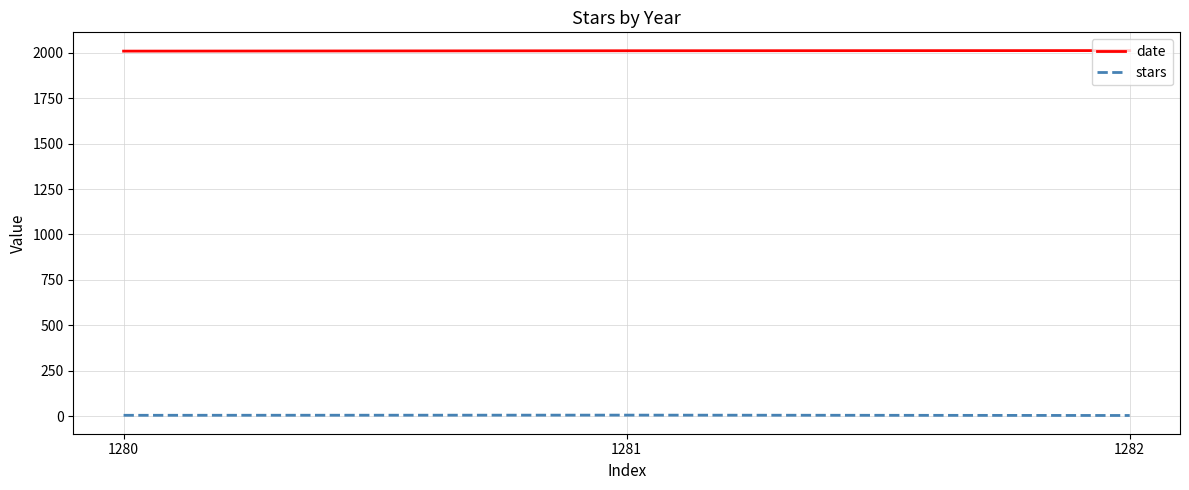

List the series in order of their peak value, highest first.

date, stars